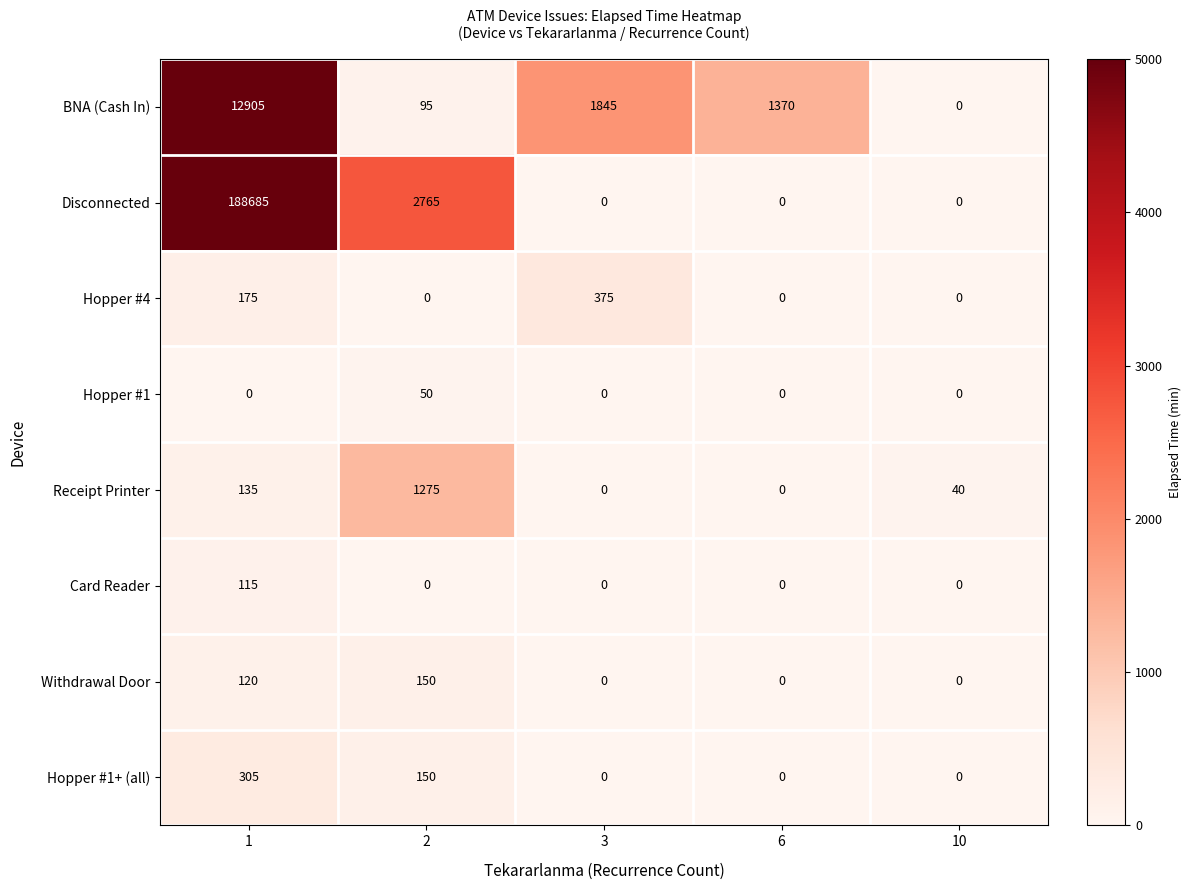

How many Withdrawal Door values are between 0 and 120?

4